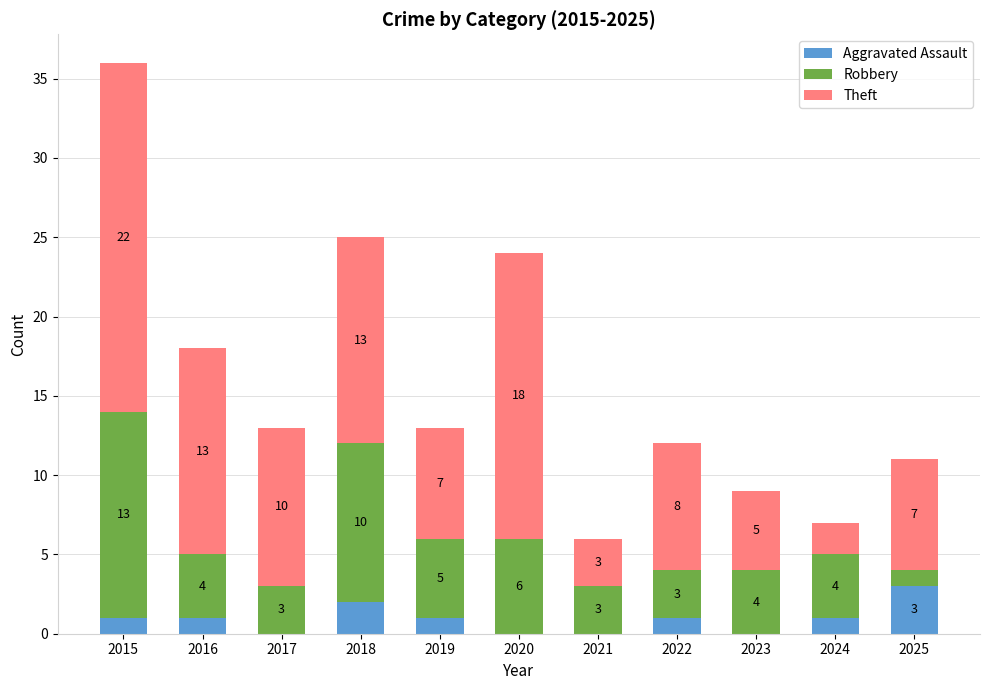

How many Aggravated Assault values are between 0 and 1?

9